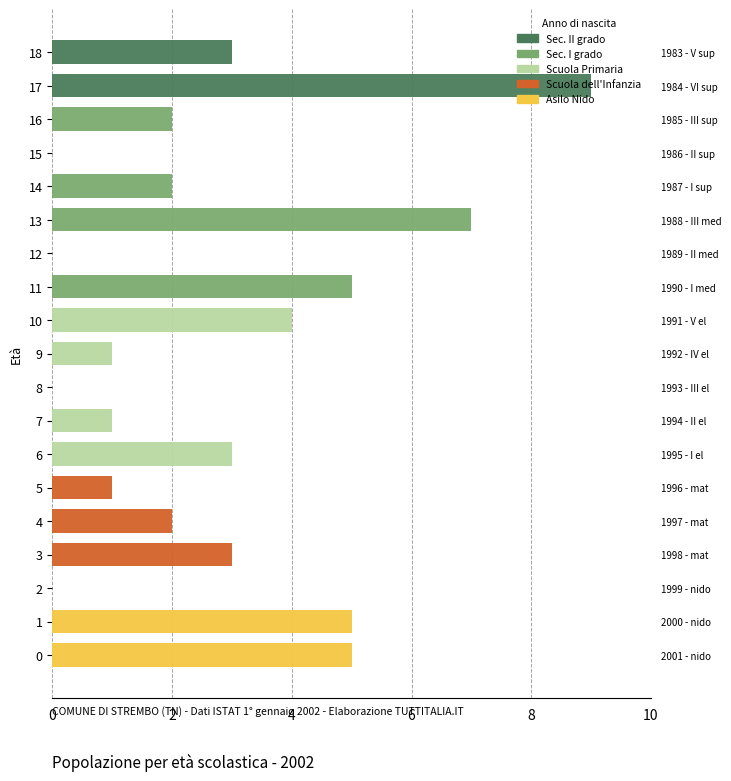

How many values in Scuola dell Infanzia are above zero?

3